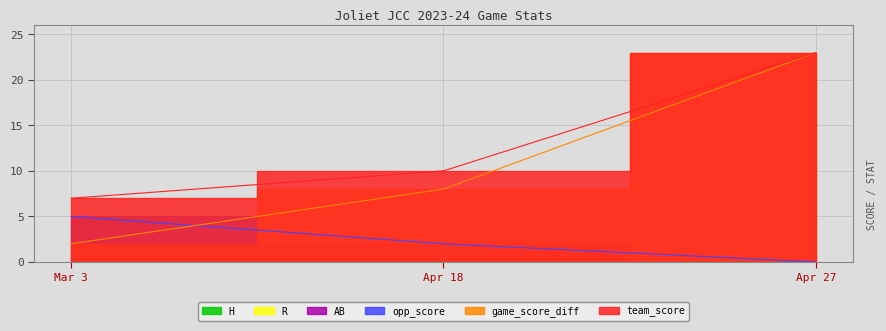

What position from the left is Mar 3?

1